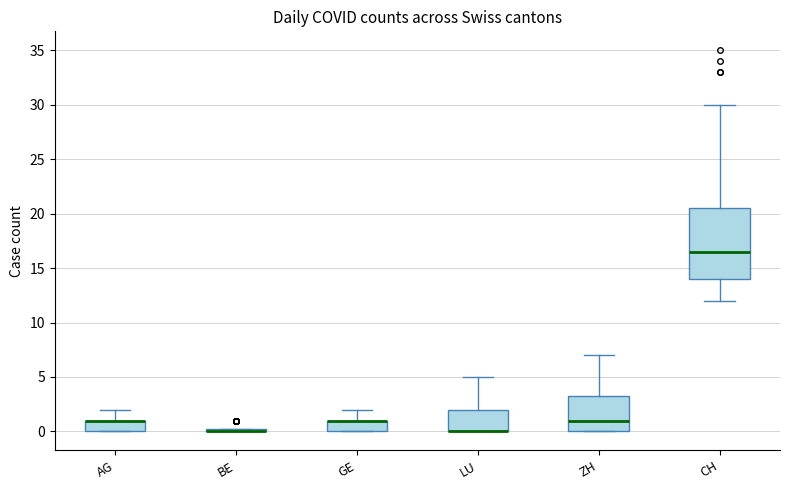

Comparing the boxes themselves (not the whiskers), which one is the tallest?

CH